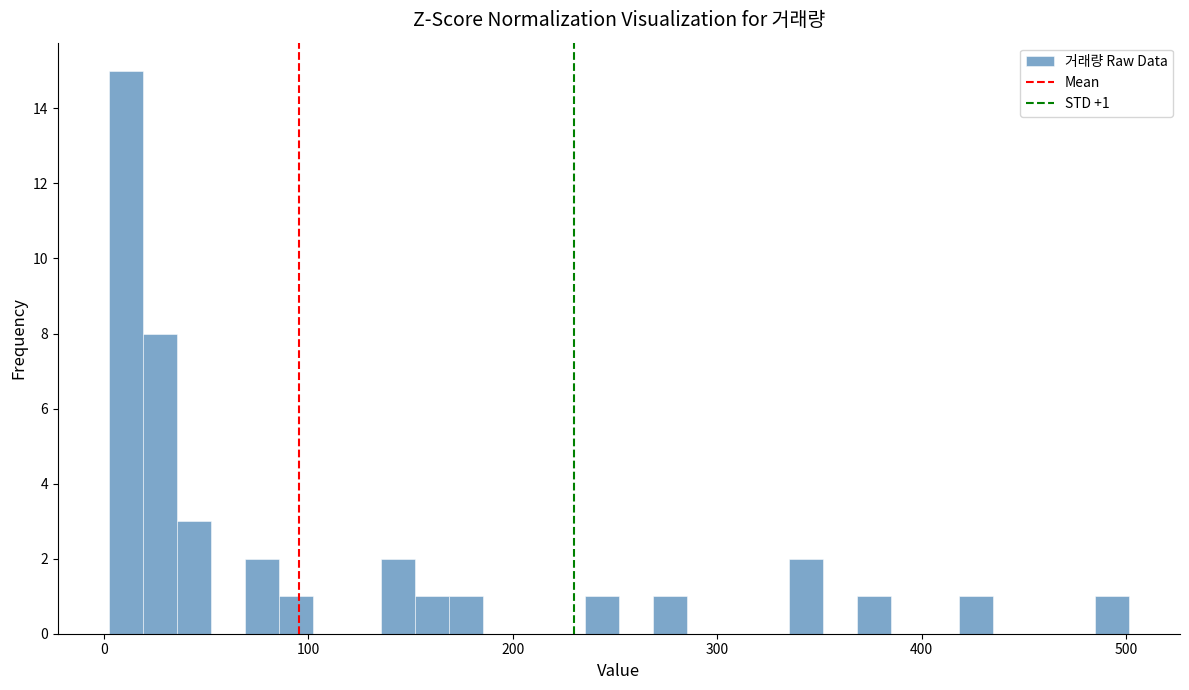

Read against the x-axis, roughly where is the centre of the tallest bar?

10